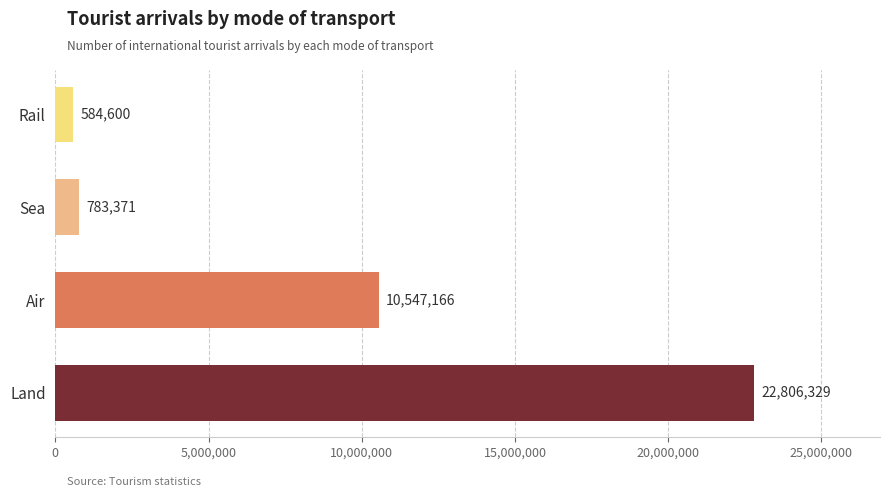

What is the change in value from Air to Rail?

-9962566